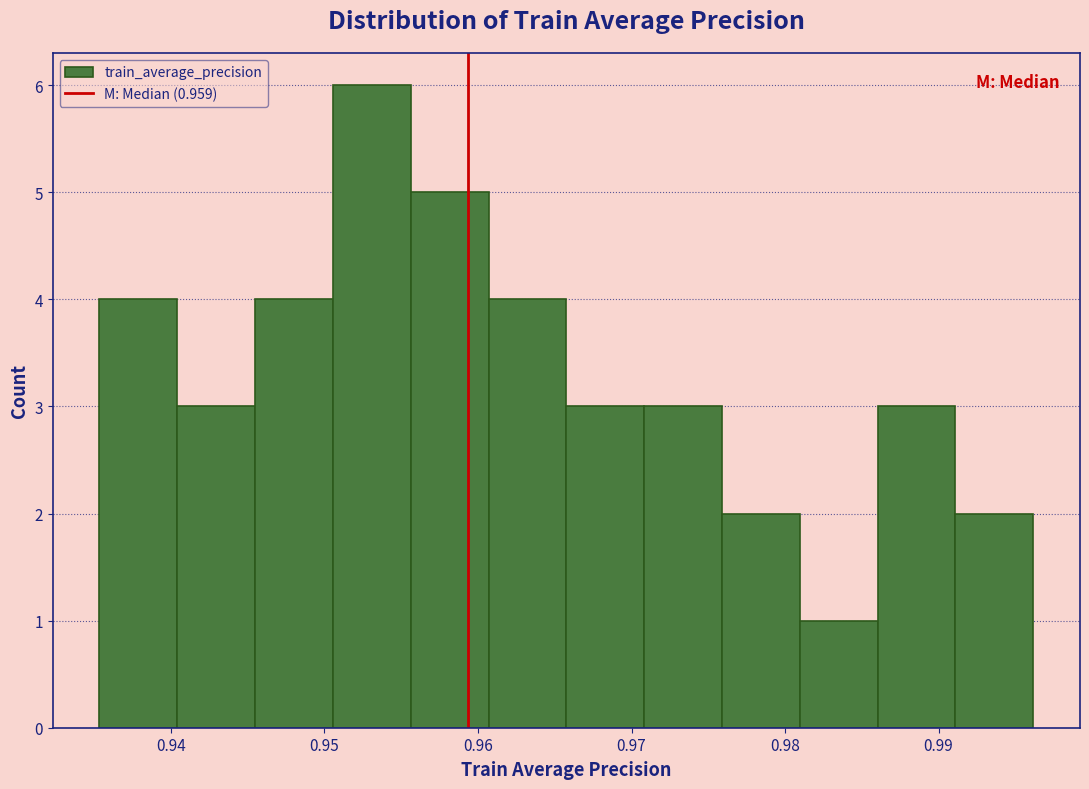

Reading left to right, list every bar in this chart as the range it spans on the x-axis followed by its height. Neither the bar edges nor the heights are printed on the chart, so give them approximately, as read against the axes.

0.935 to 0.940: 4
0.940 to 0.945: 3
0.945 to 0.951: 4
0.951 to 0.956: 6
0.956 to 0.961: 5
0.961 to 0.966: 4
0.966 to 0.971: 3
0.971 to 0.976: 3
0.976 to 0.981: 2
0.981 to 0.986: 1
0.986 to 0.991: 3
0.991 to 0.996: 2